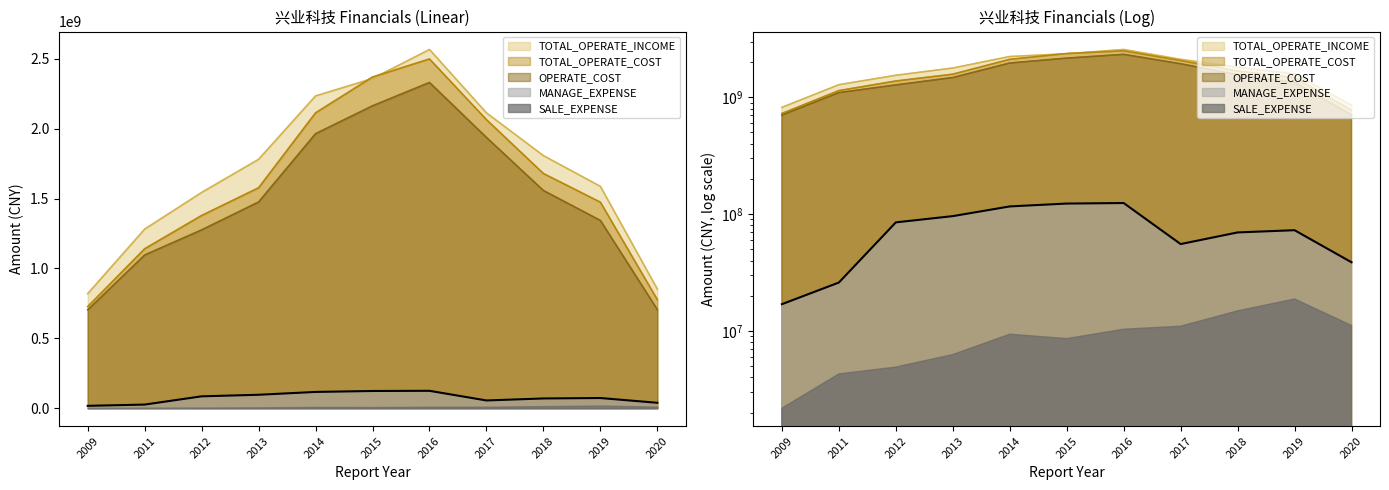

What is the sum of the TOTAL_OPERATE_COST values at 2011 and 2015?

3509890224.6